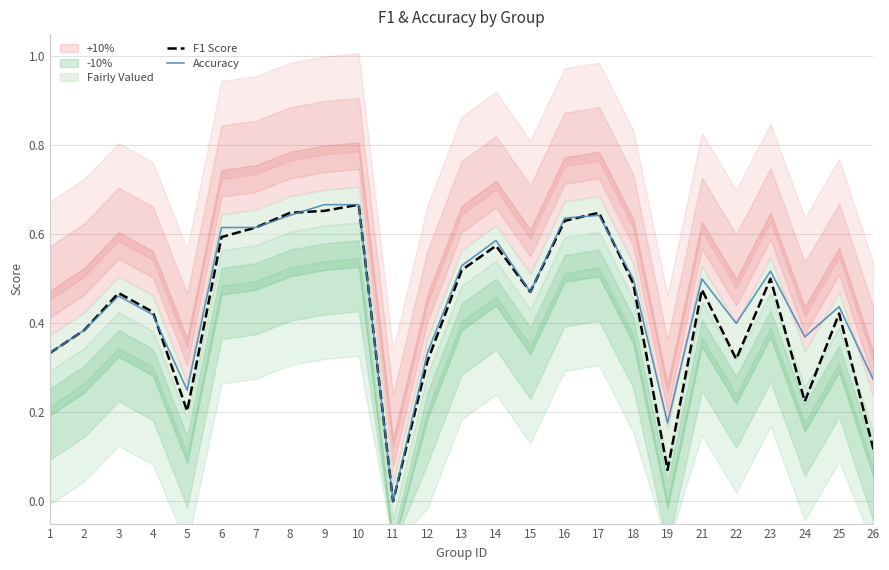

Which category has the highest value in the F1 Score series?

10